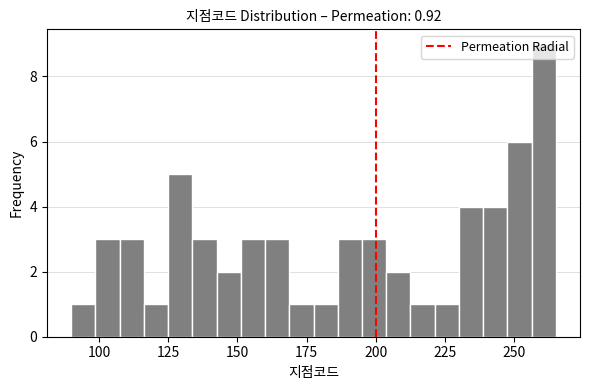

Read against the x-axis, roughly where is the centre of the tallest bar?

260